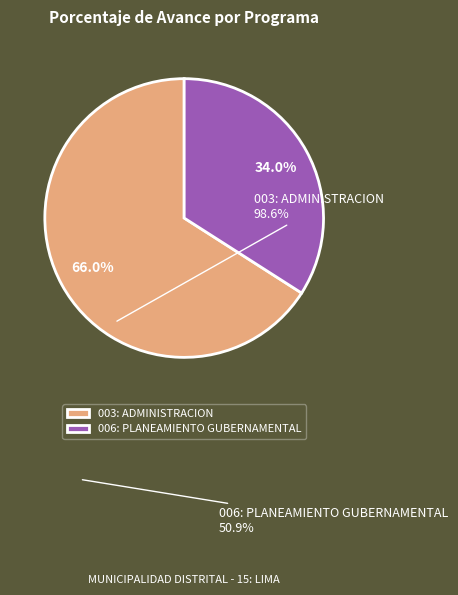

Rank the categories by value from highest to lowest.

003: ADMINISTRACION, 006: PLANEAMIENTO GUBERNAMENTAL